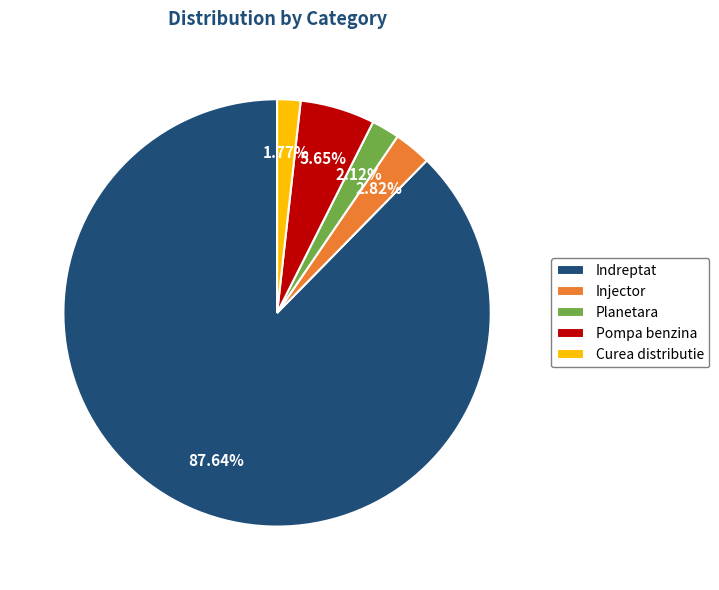

To the nearest percent, what percentage of the pie is Indreptat?

88%